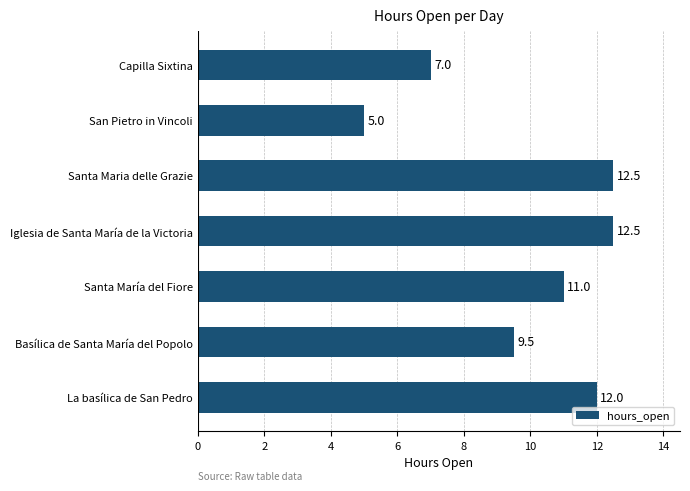

Reading bottom to top, list all the values displayed in this chart.

12.0	9.5	11.0	12.5	12.5	5.0	7.0